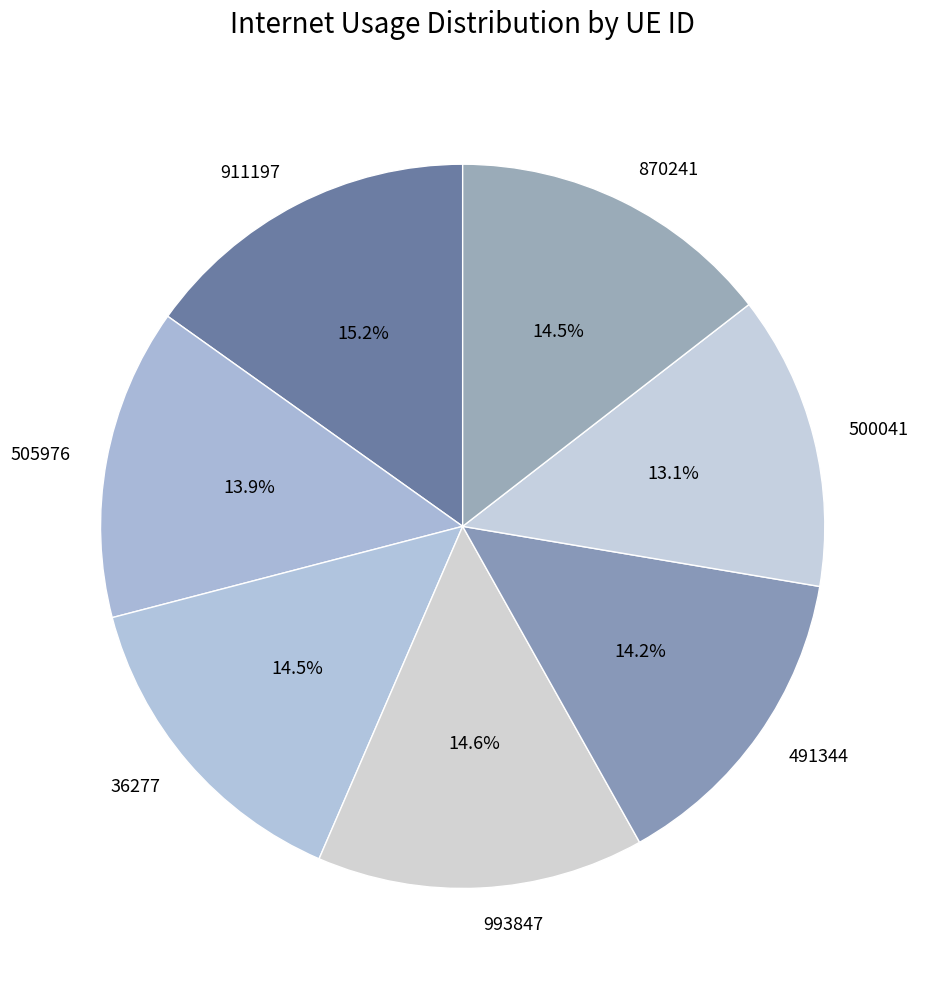

What is the ratio of the value at 505976 to the value at 993847?

1.0